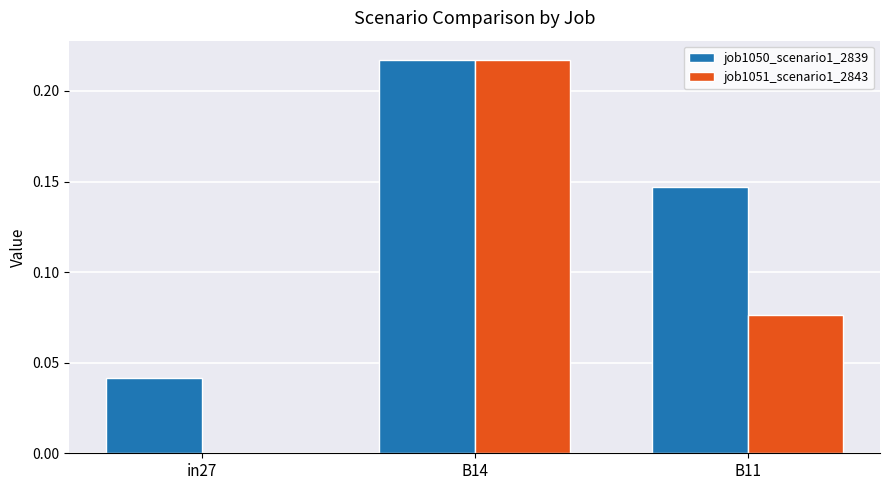

How many groups of bars are there?

3